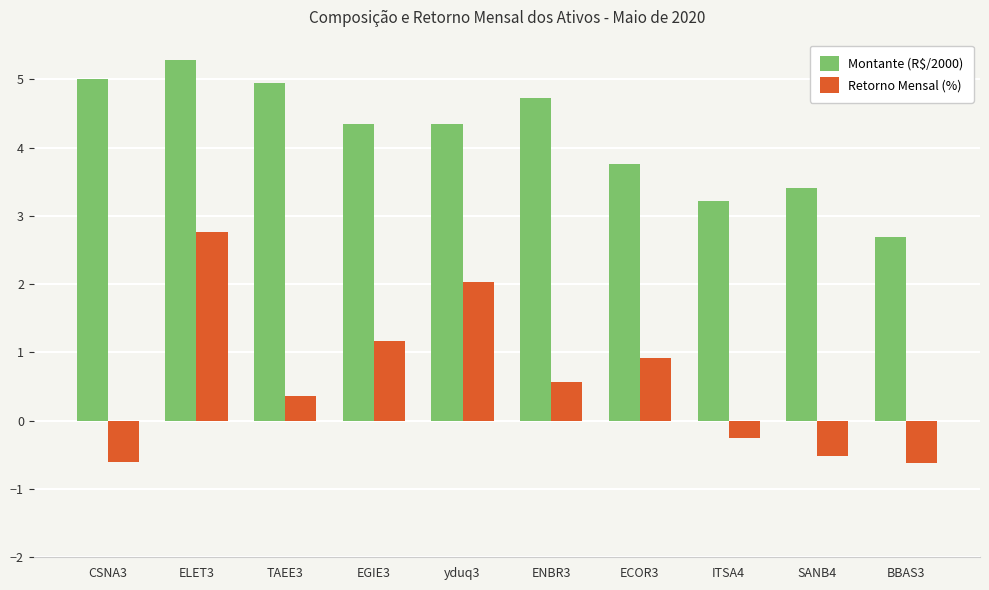

What is the difference between the Retorno Mensal (%) values at ELET3 and TAEE3?

2.4